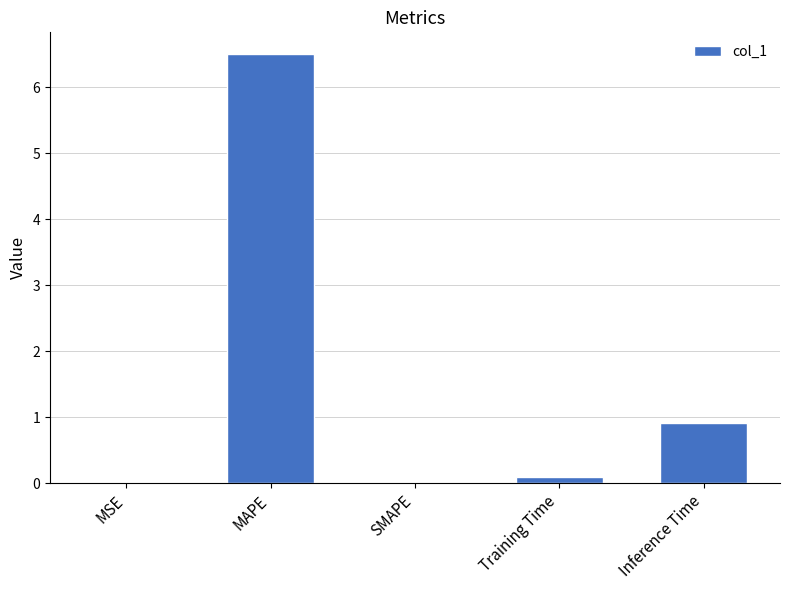

What is the change in value from MSE to Training Time?

+0.1